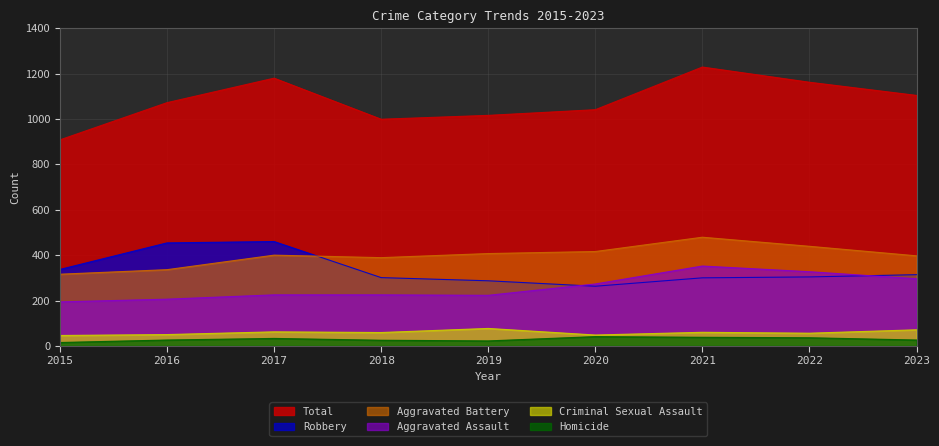

What is the total value across all series at 2017?

2360